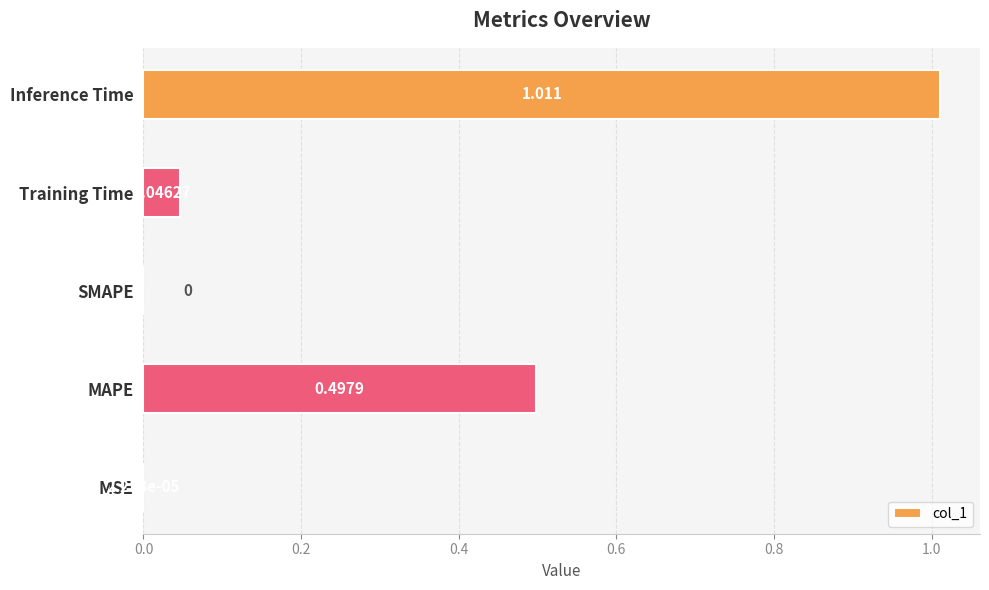

Between Training Time and SMAPE, which is larger?

Training Time